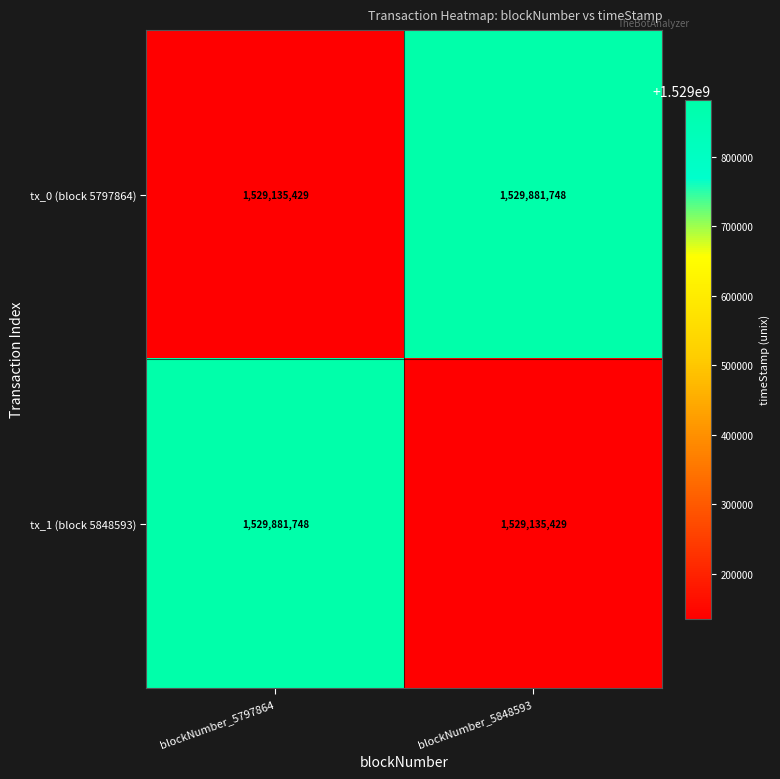

What is the approximate value of tx_0 (block 5797864) at blockNumber_5848593?

1529881748